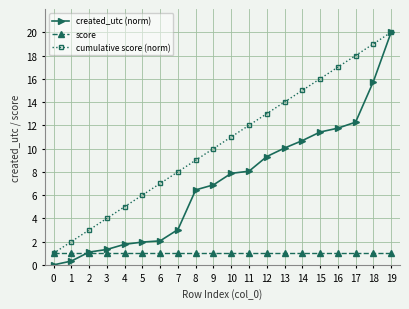

At which label is created_utc (norm) closest to 10?

13